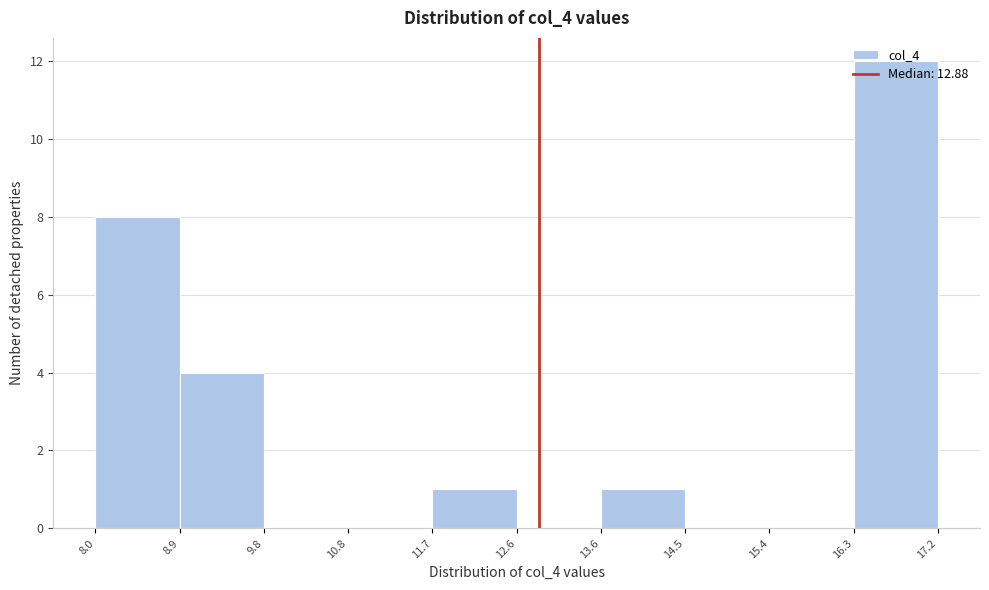

Which range on the x-axis has the tallest bar?

16.3 to 17.2